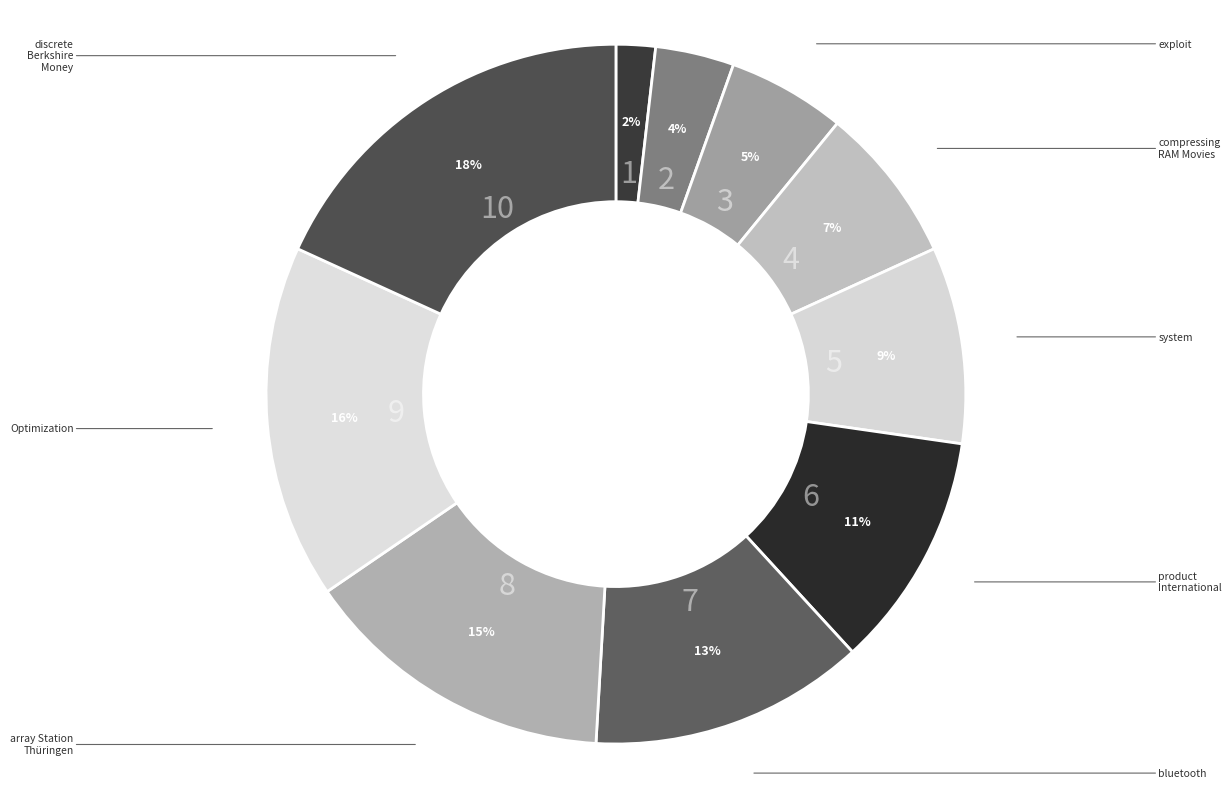

What percentage is the compressing RAM Movies slice, to the nearest percent?

7%